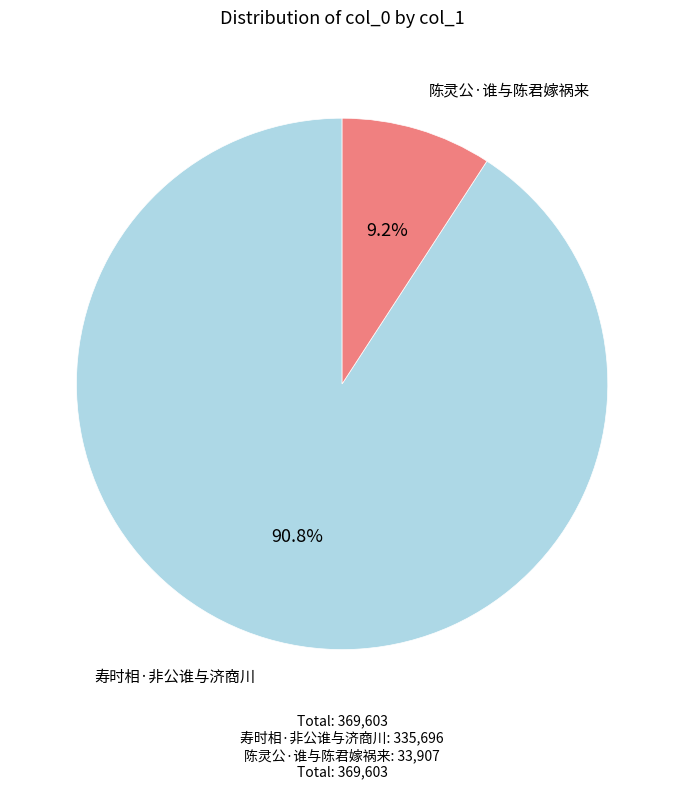

Is it true that 寿时相·非公谁与济商川 is 98% of the pie?

False